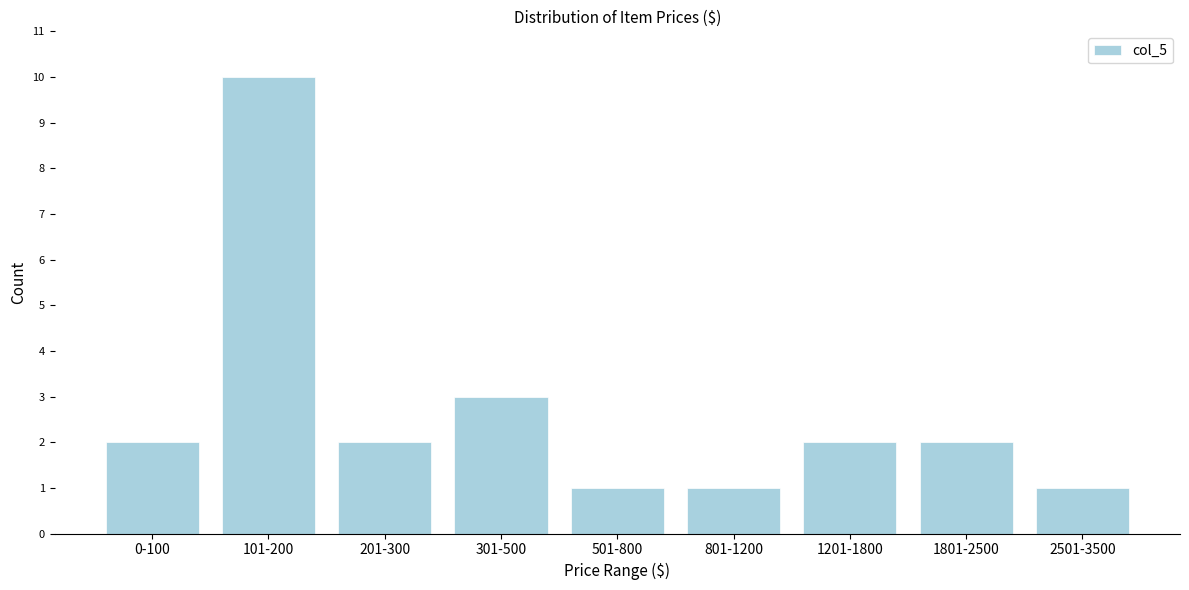

Reading right to left, list all the values displayed in this chart.

1	2	2	1	1	3	2	10	2